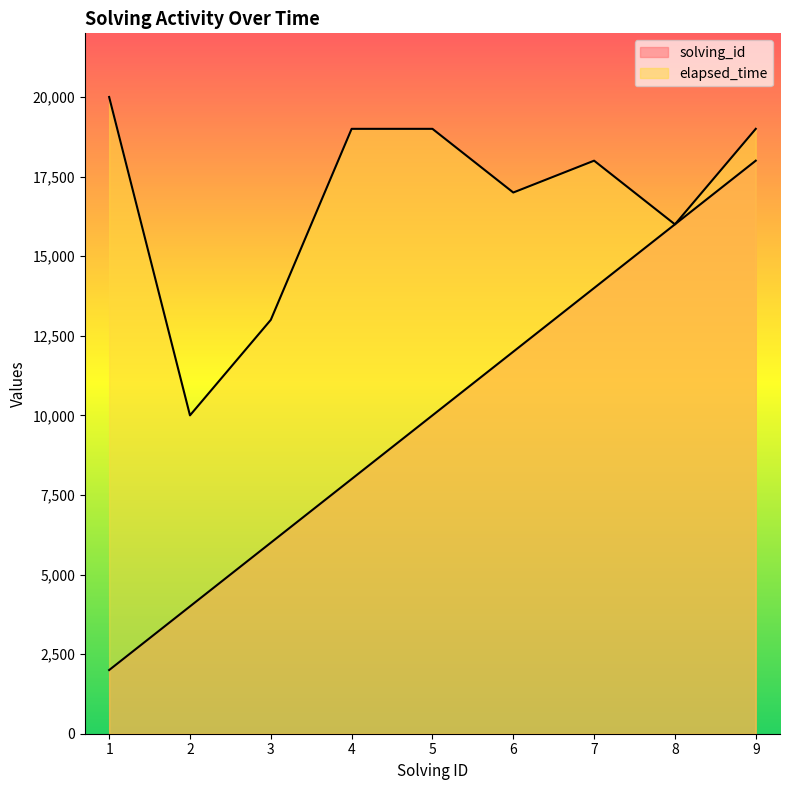

Between 2 and 7, which series saw the biggest shift?

solving_id